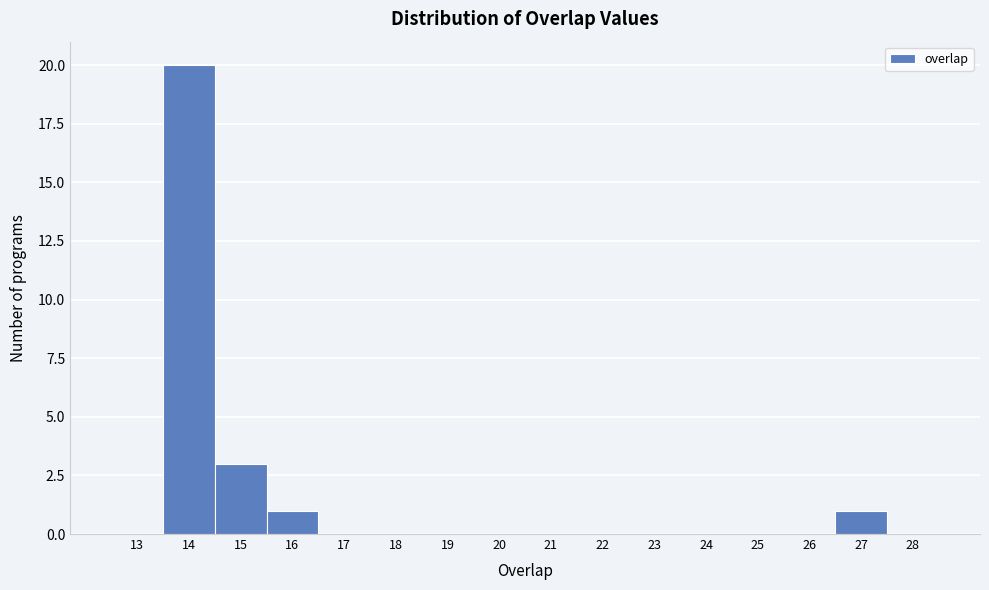

Reading left to right, what are all the values shown in this chart?

13=0	14=20	15=3	16=1	17=0	18=0	19=0	20=0	21=0	22=0	23=0	24=0	25=0	26=0	27=1	28=0